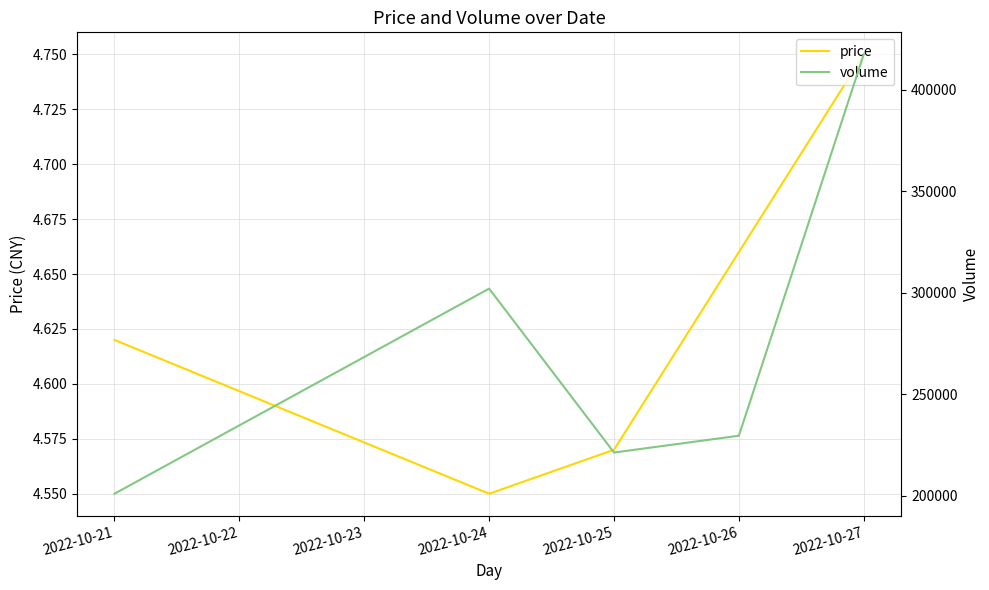

List the labels in order of price value, smallest first.

2022-10-24, 2022-10-25, 2022-10-21, 2022-10-26, 2022-10-27